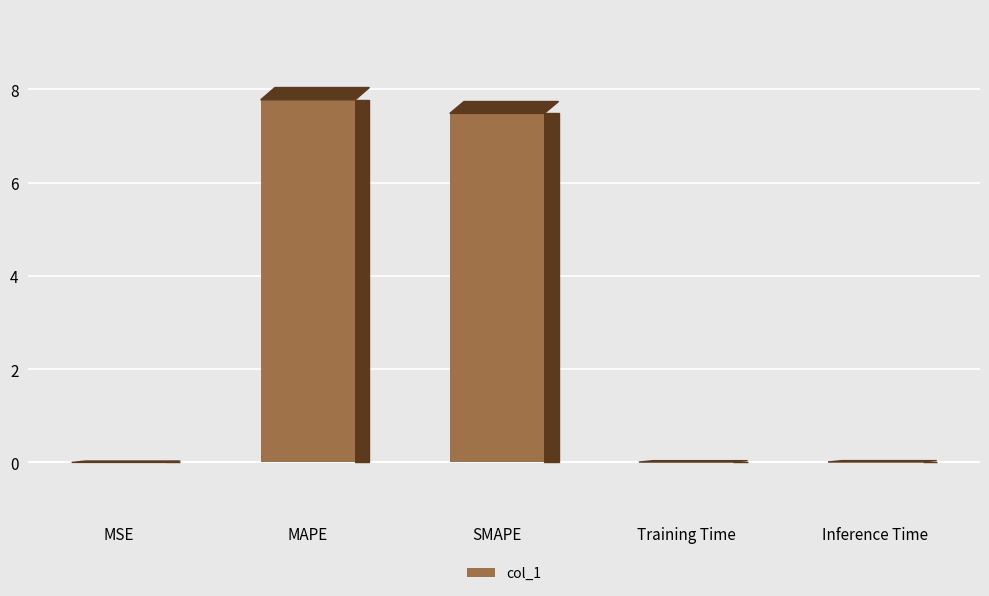

What is the average value?

3.1